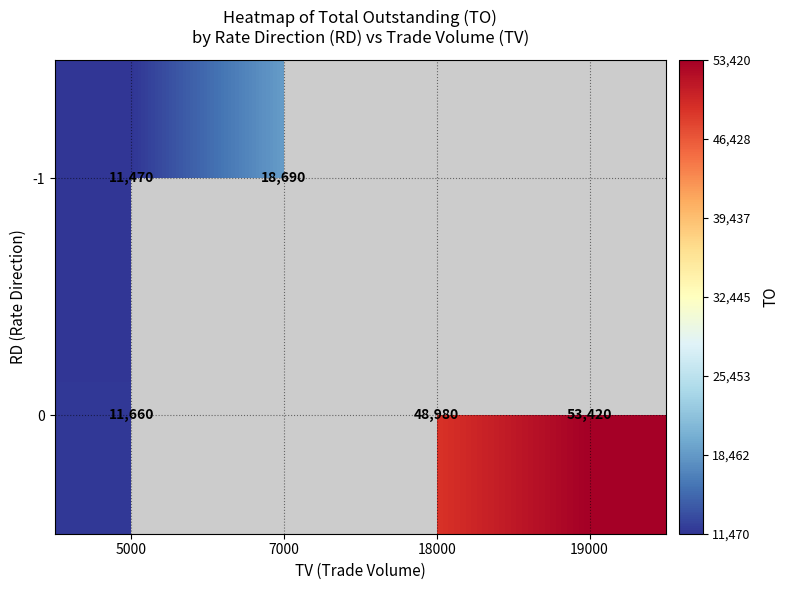

How many data points does each series have?

4